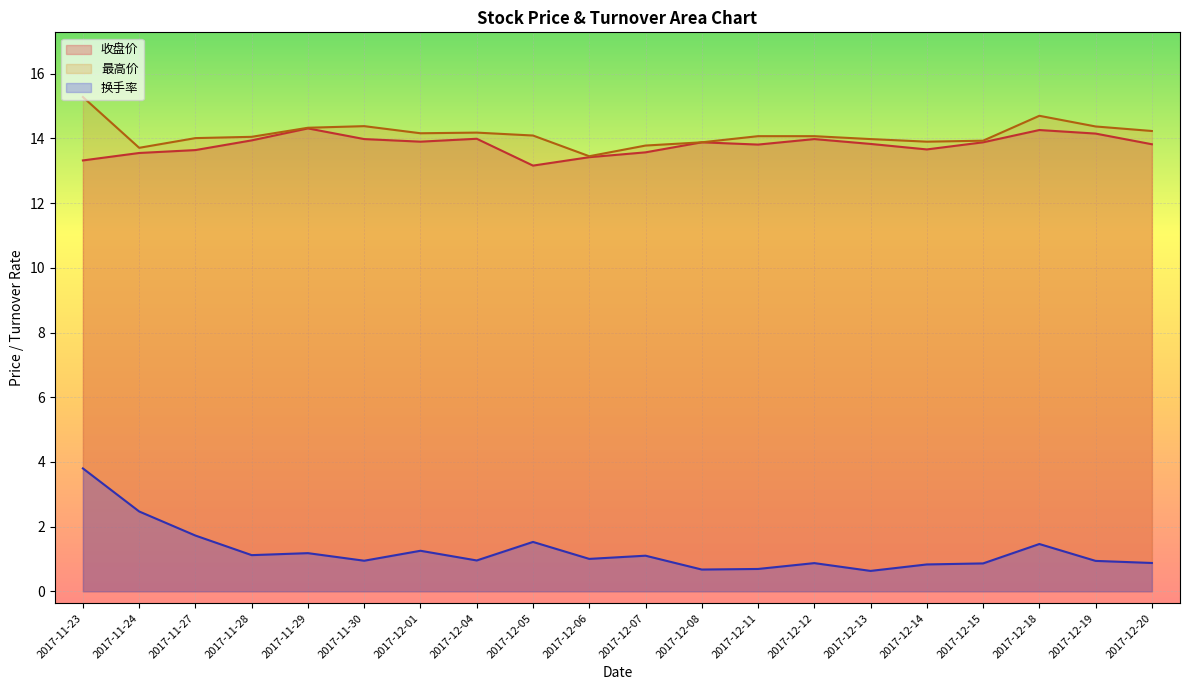

Is the value of 最高价 at 2017-11-24 greater than the value of 收盘价 at 2017-12-18?

No